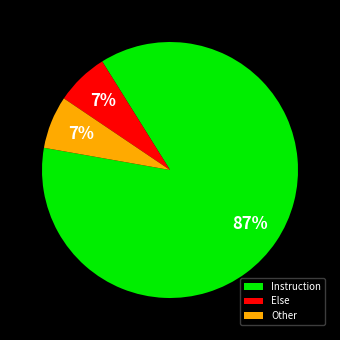

Do Other and Else together represent more than half of the pie?

No